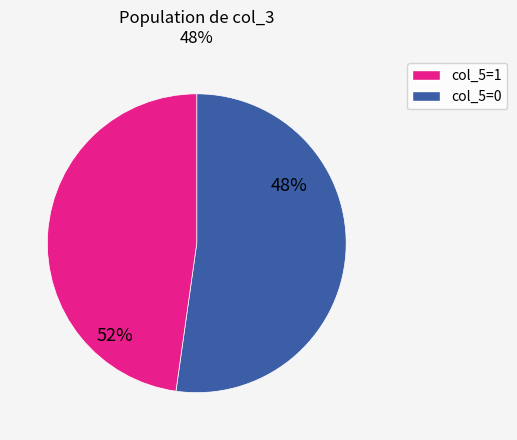

True or false: 32 accounts for 1% of the total.

False